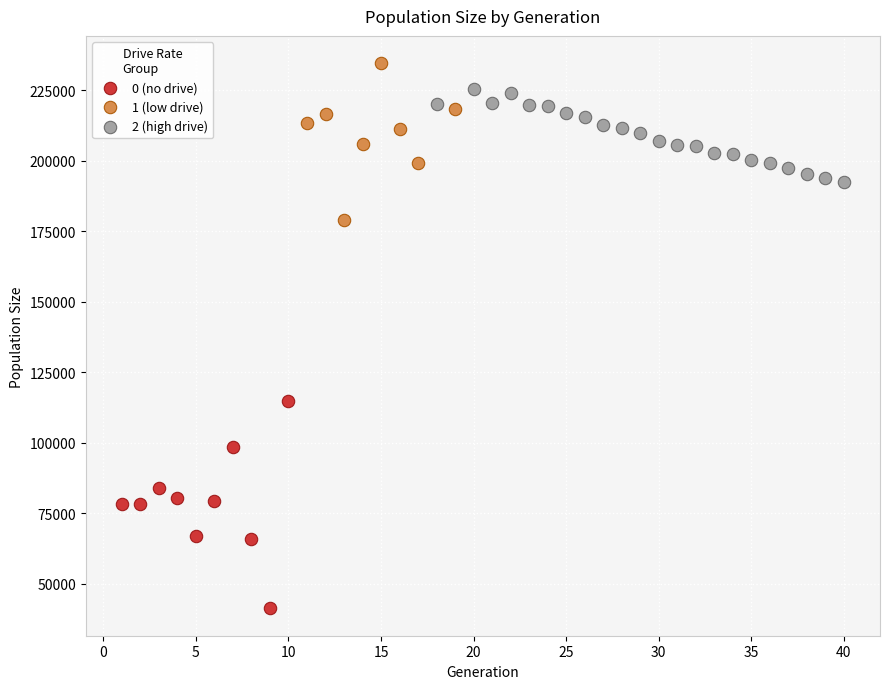

Which series contains the highest Y value?

1 (low drive)